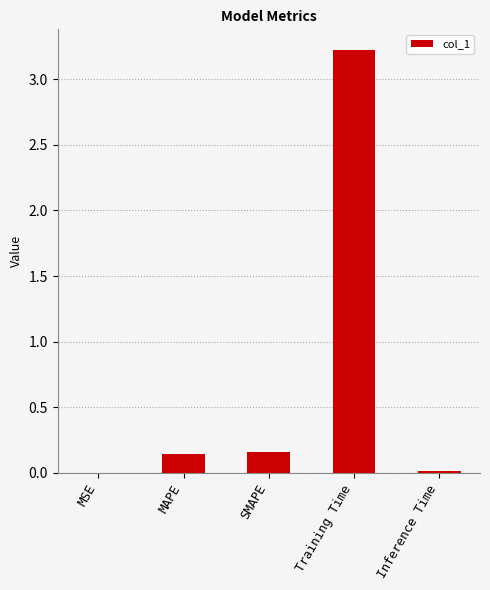

What is the sum of all values?

3.5